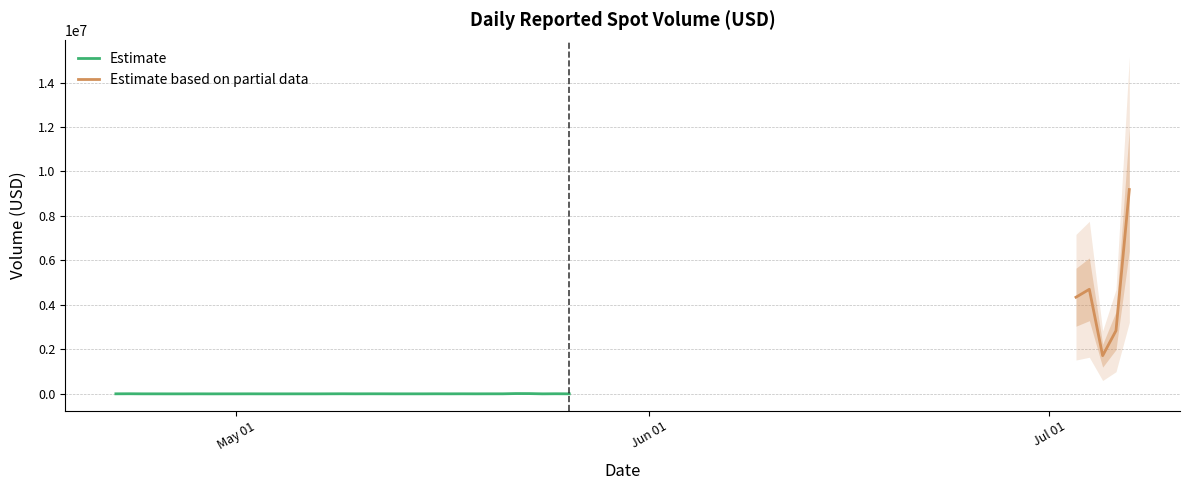

What is the label of the 13th point from the right?

2025-05-19